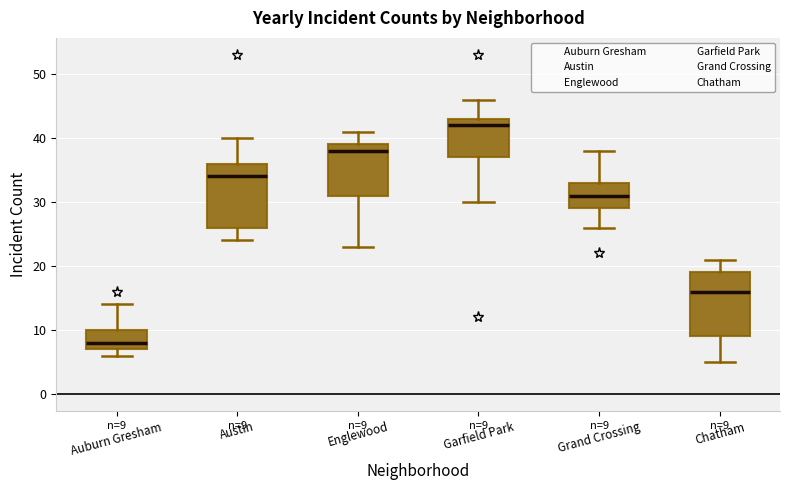

Which box's median line is the highest?

Garfield Park